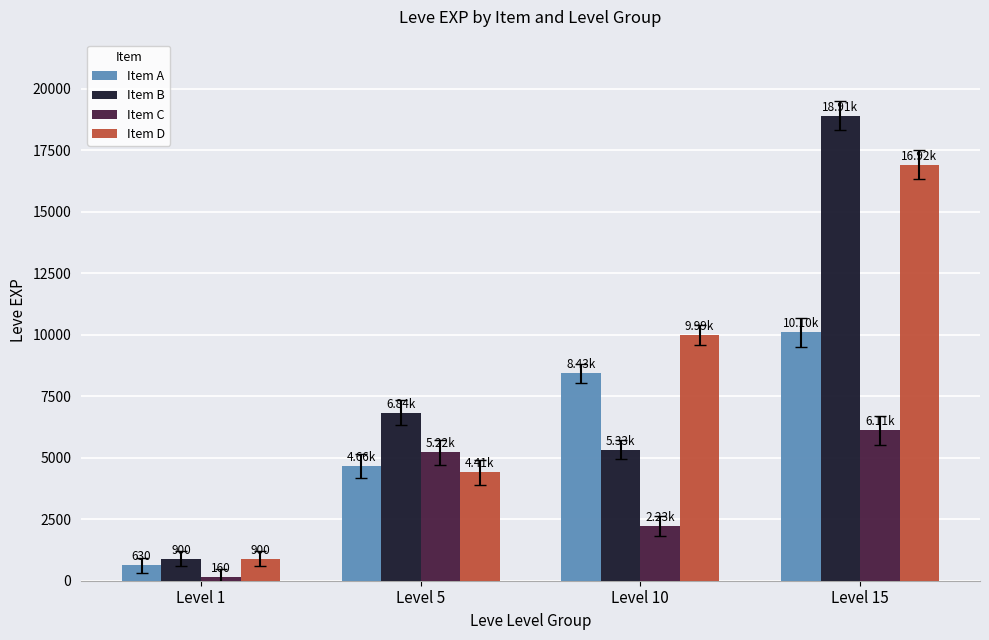

The Item D series shows 4410 at Level 5. True or false?

True